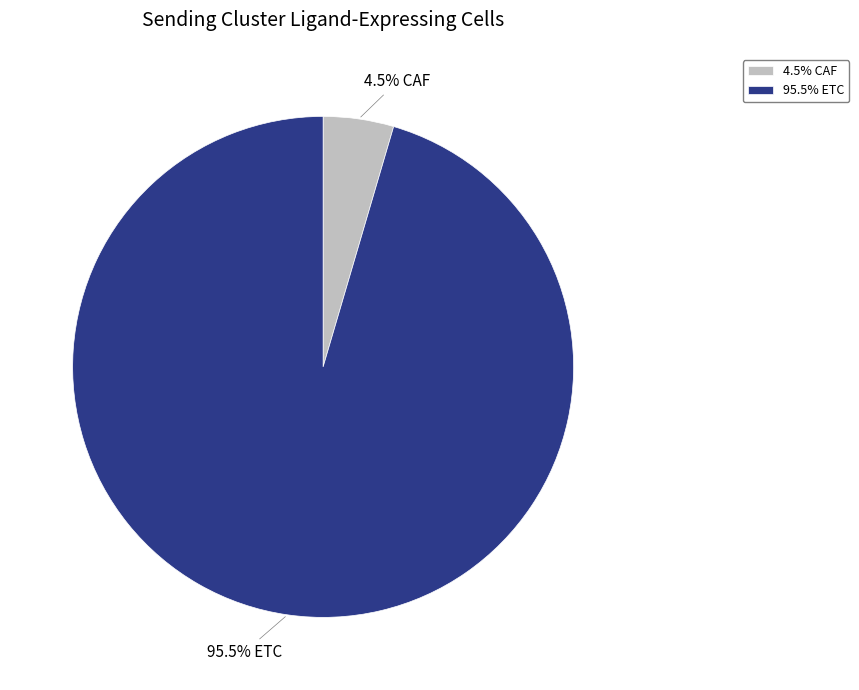

Which has a higher value, 95.5% ETC or 4.5% CAF?

95.5% ETC